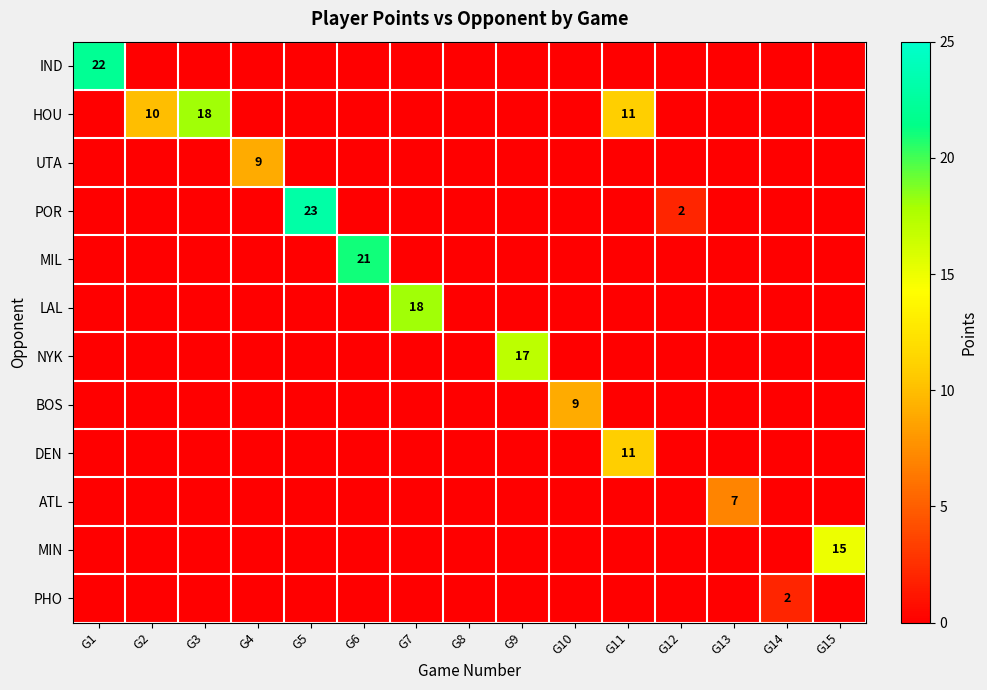

Which has a higher value, G1 or G2?

G1